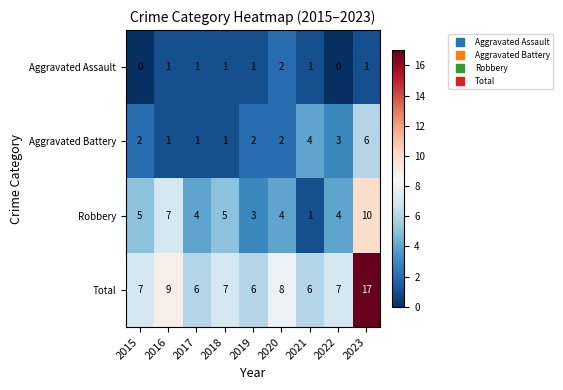

At how many categories does at least one series exceed 2?

9